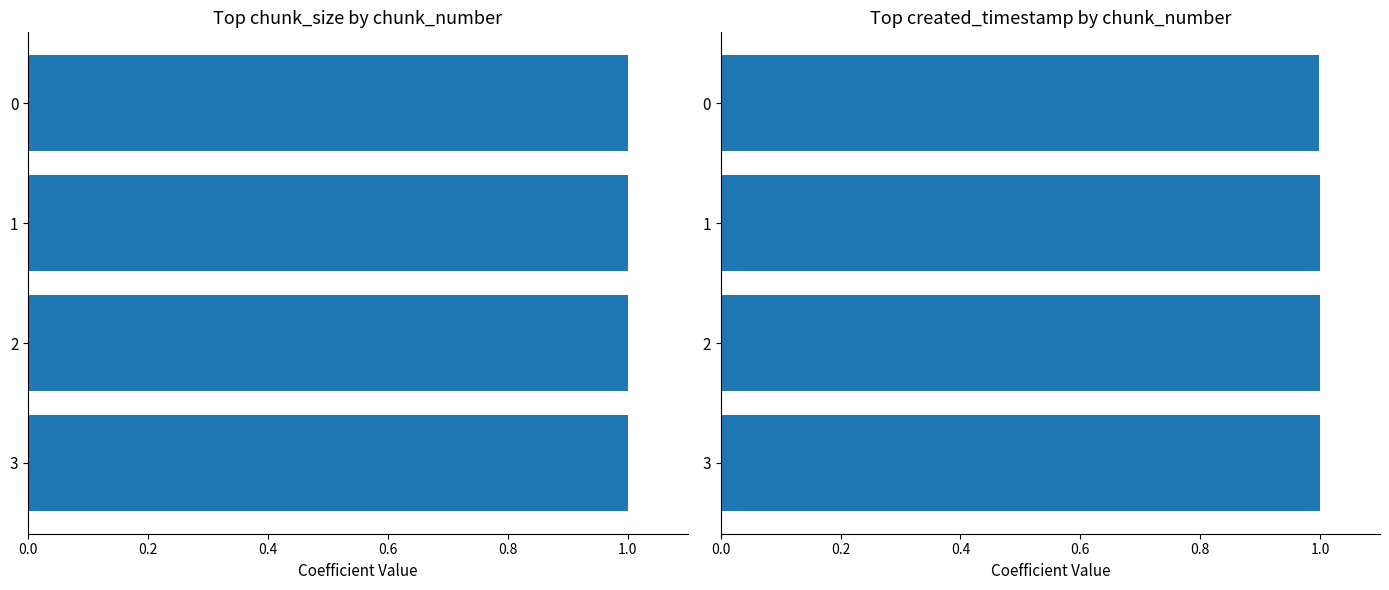

How many bars are there in total?

8